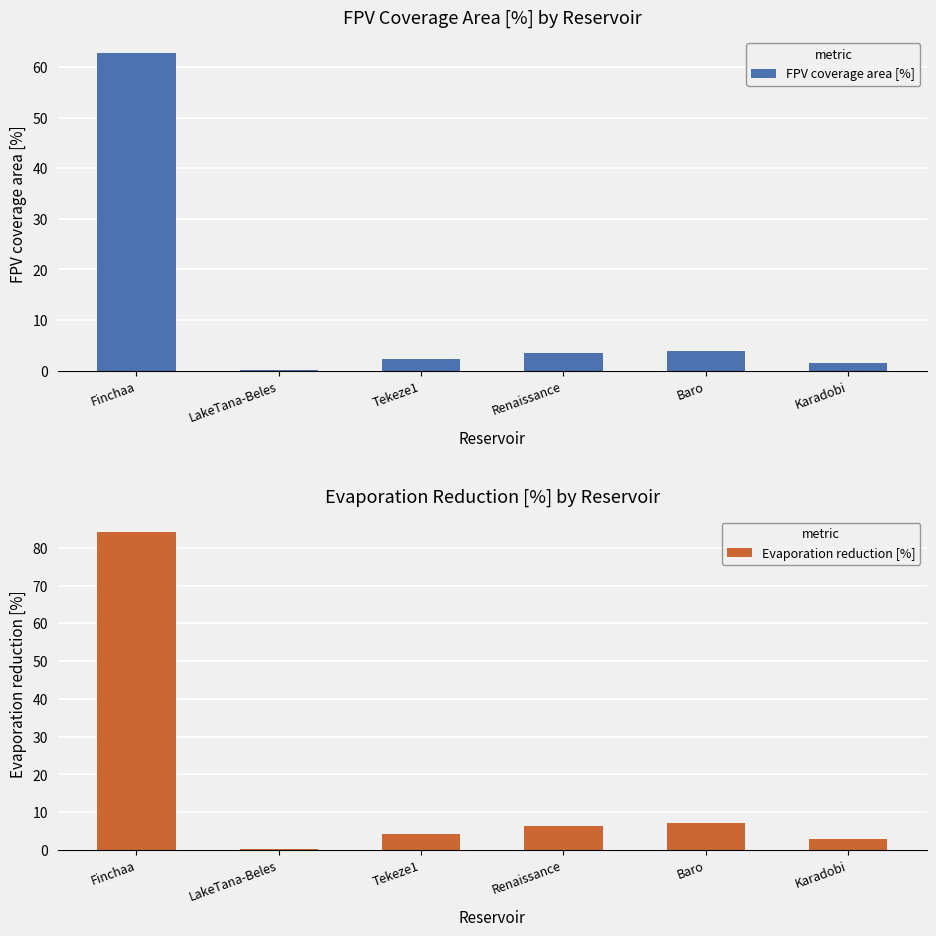

The Evaporation reduction [%] series shows 0.4 at LakeTana-Beles. True or false?

False